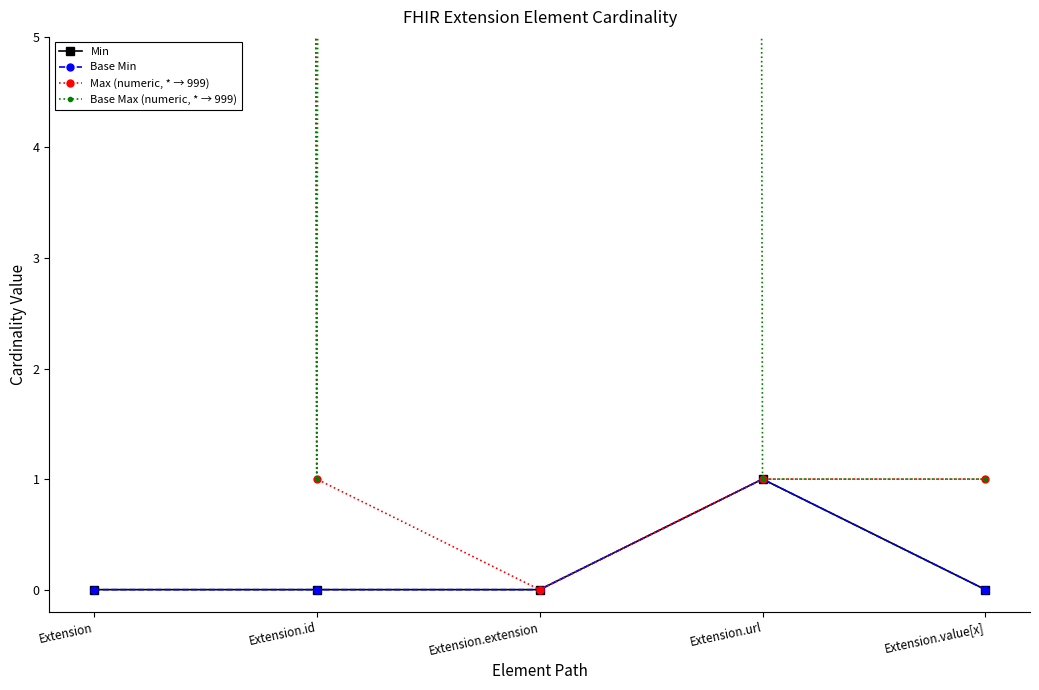

What is the greatest value displayed?

999